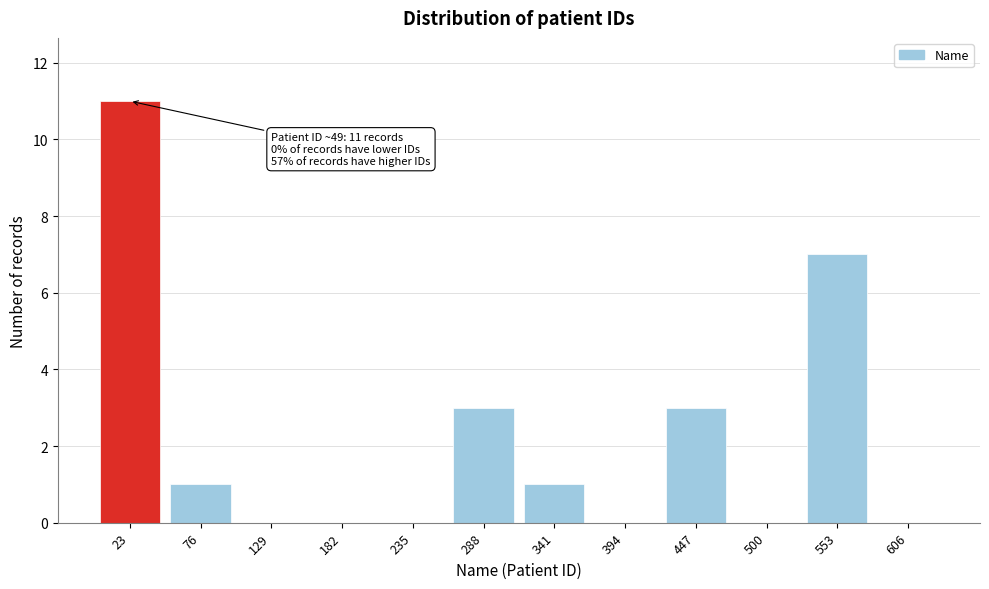

Reading right to left, extract all data points from this chart.

606=0	553=7	500=0	447=3	394=0	341=1	288=3	235=0	182=0	129=0	76=1	23=11